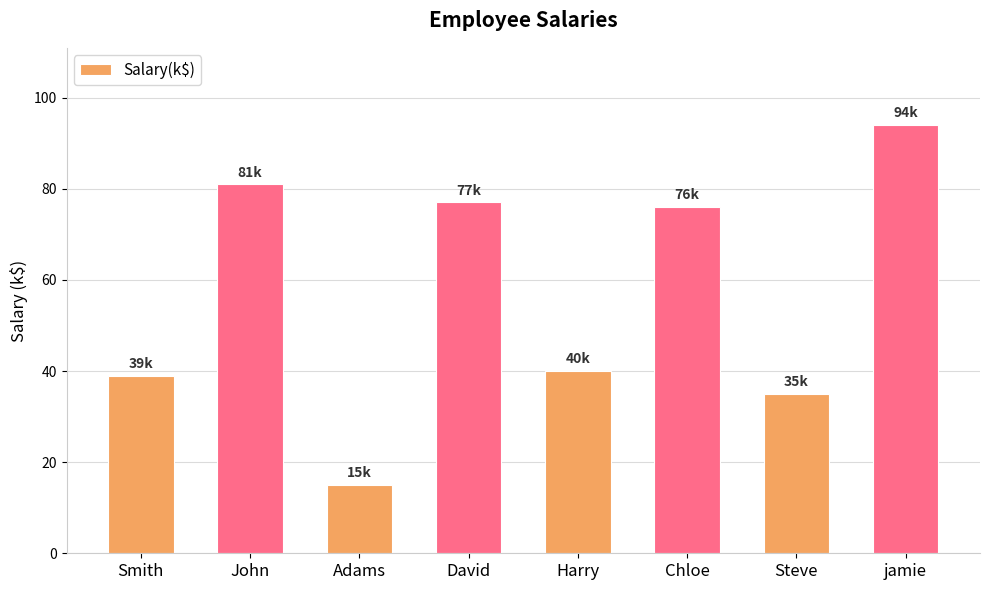

What position from the right is Adams?

6